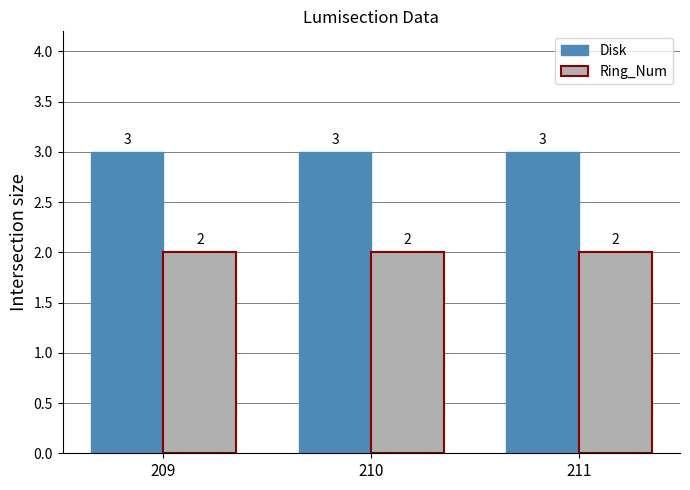

Which series has the largest total across all categories?

Disk